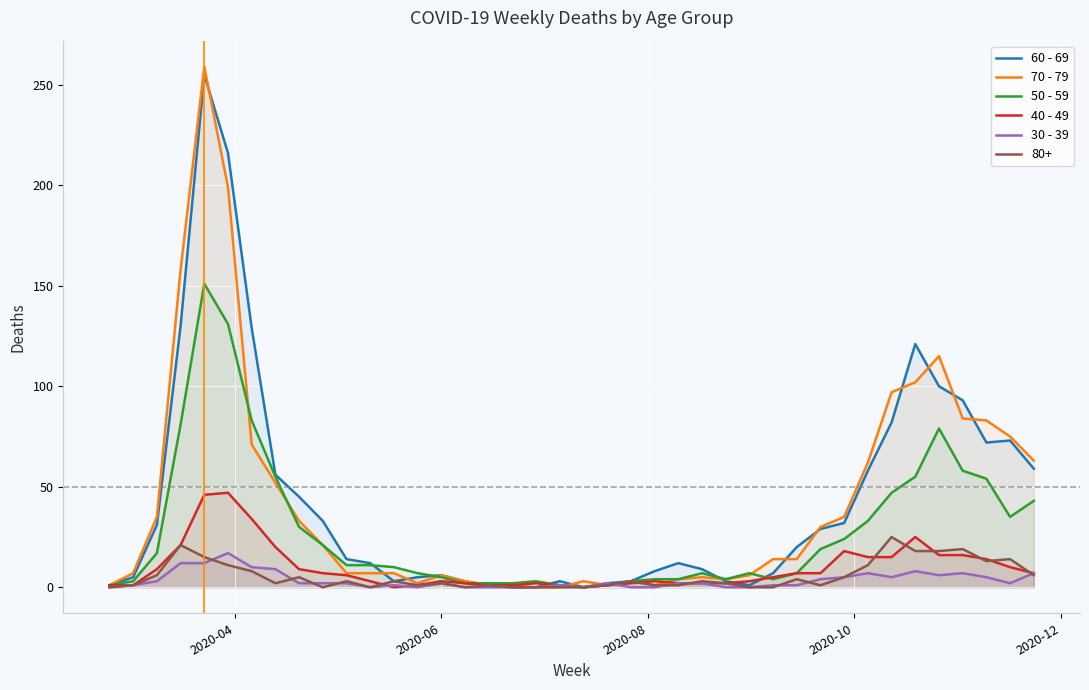

What is the average value of the 40 - 49 series?

10